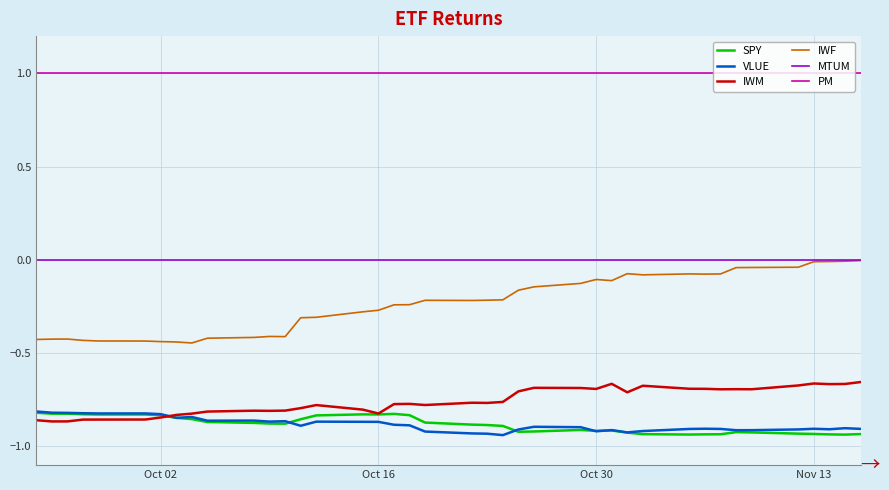

True or false: SPY and PM intersect in this chart.

False